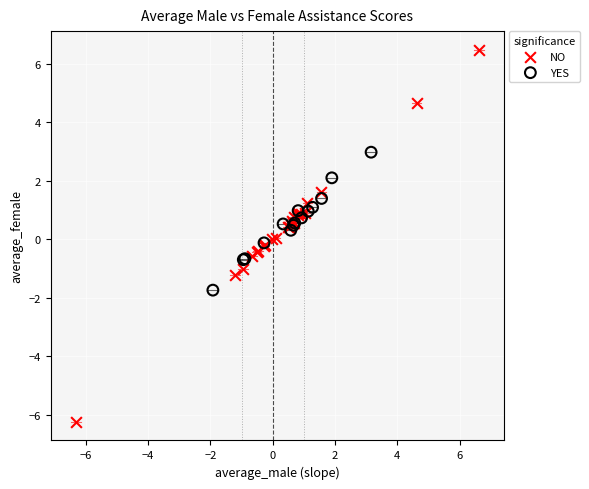

Which series reaches the minimum Y coordinate?

NO